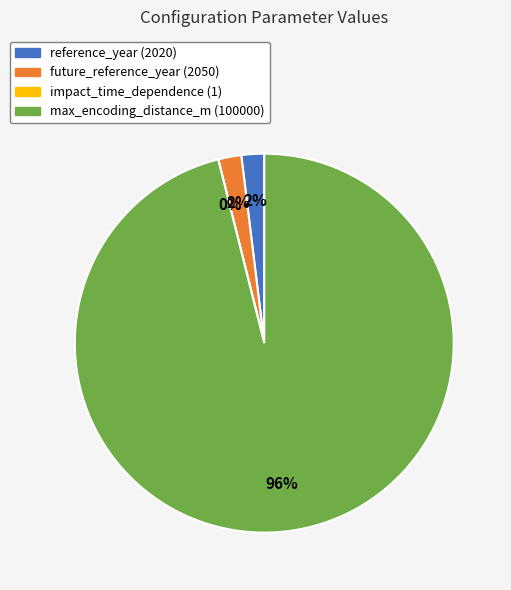

True or false: future_reference_year (2050) accounts for 2% of the total.

True